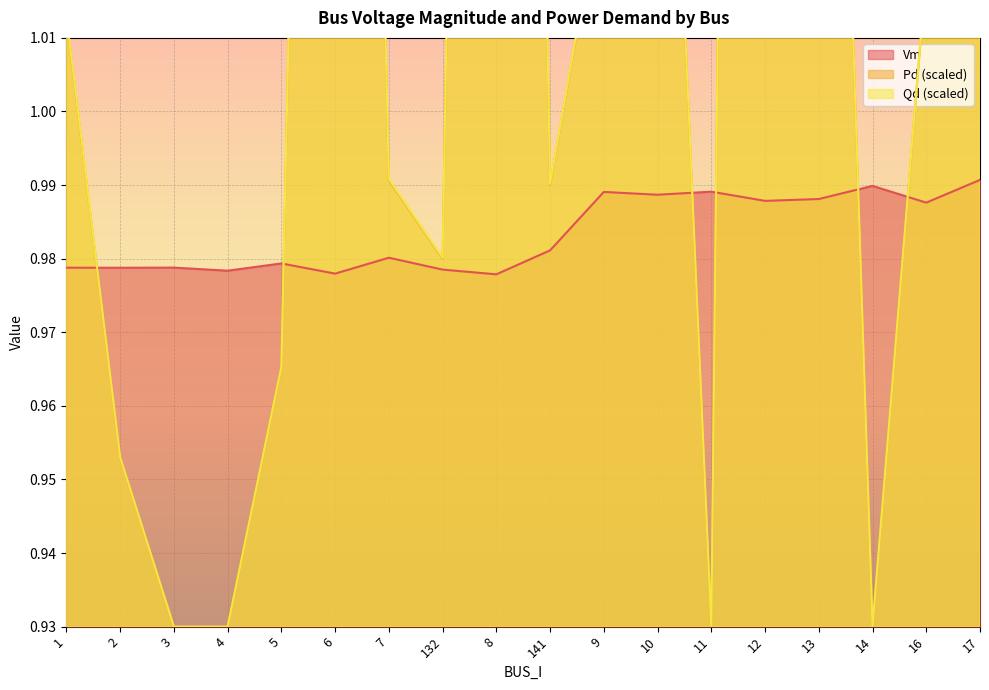

Where is the first local maximum for Vm?

3